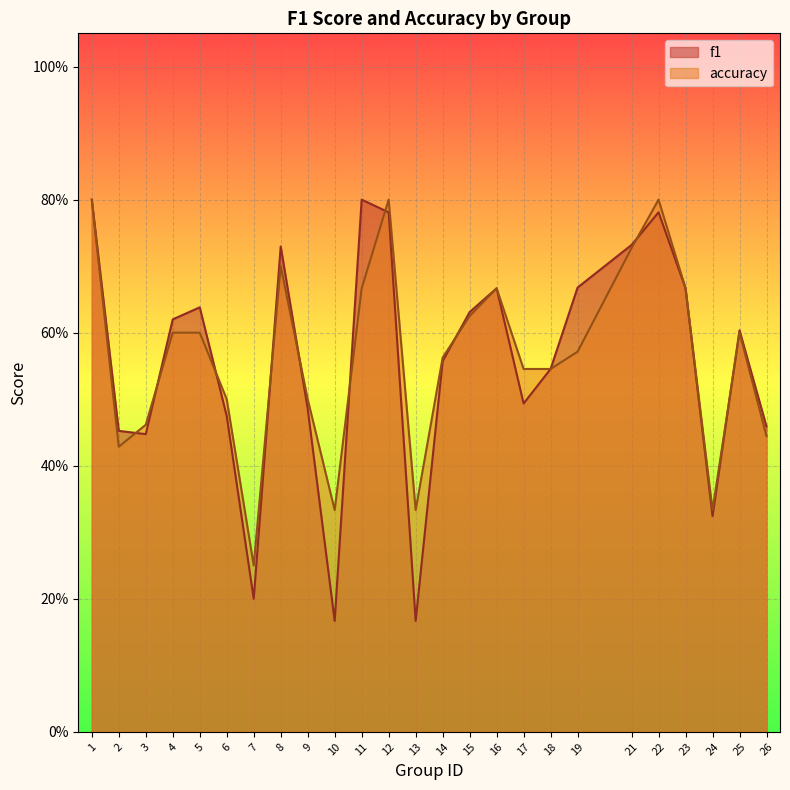

What is the lowest value of the f1 series?

0.2